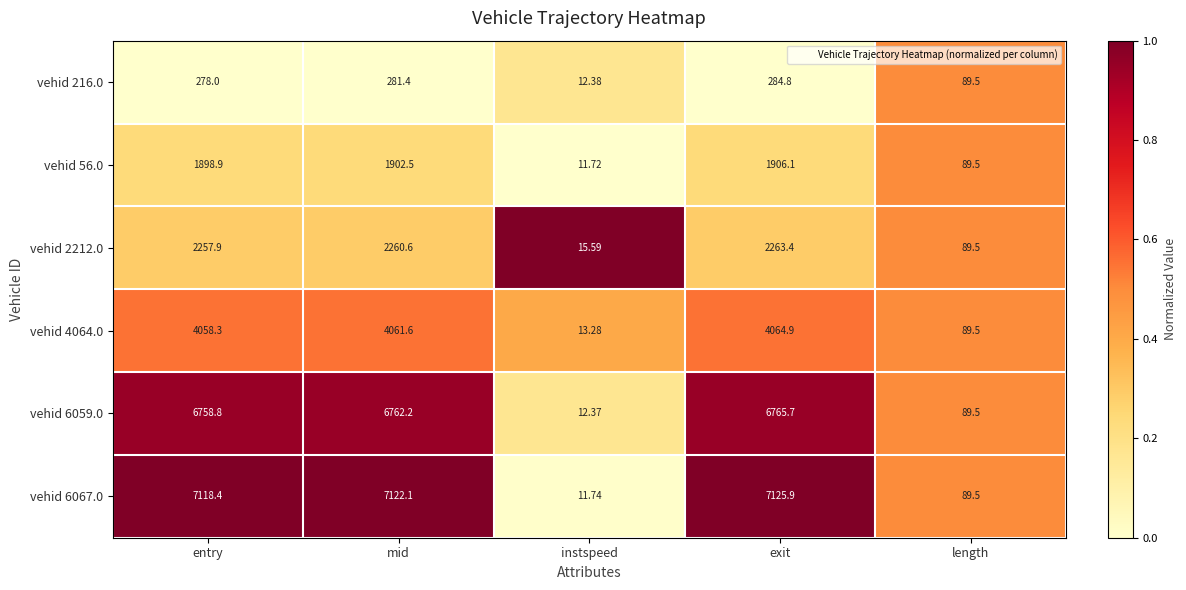

Where does the vehid 4064.0 series first go above 4058?

entry